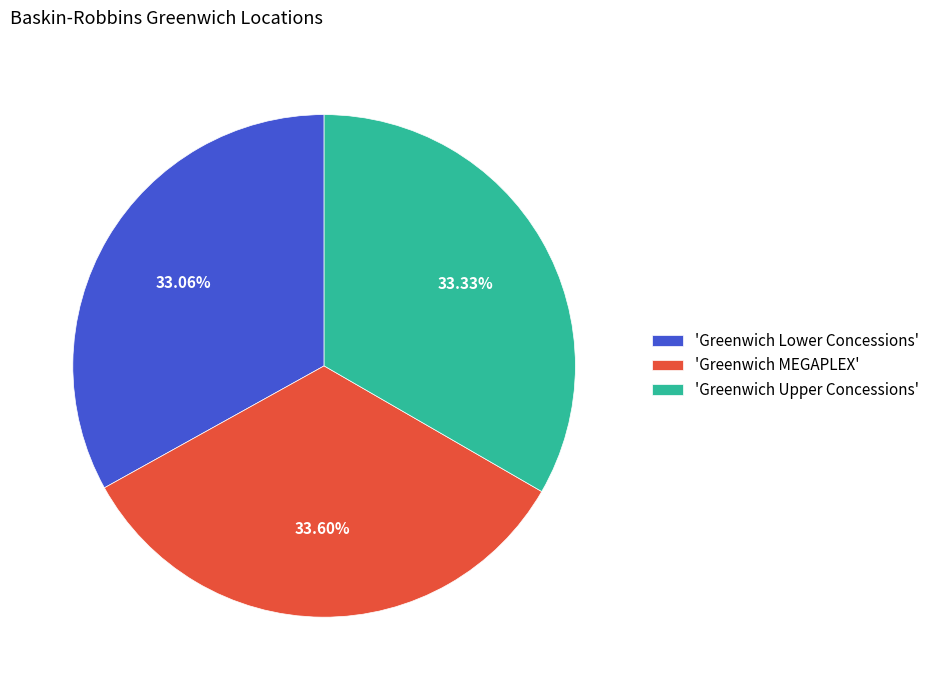

What is the ratio of the value at 'Greenwich Upper Concessions' to the value at 'Greenwich MEGAPLEX'?

1.0